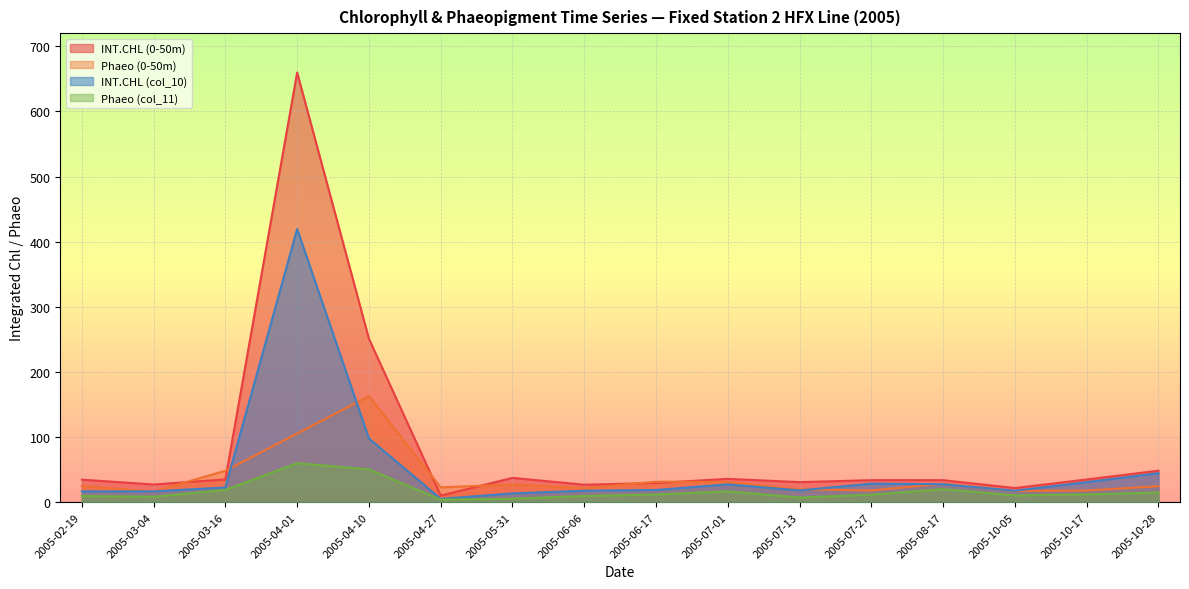

What is the label of the 12th point from the right?

2005-04-10